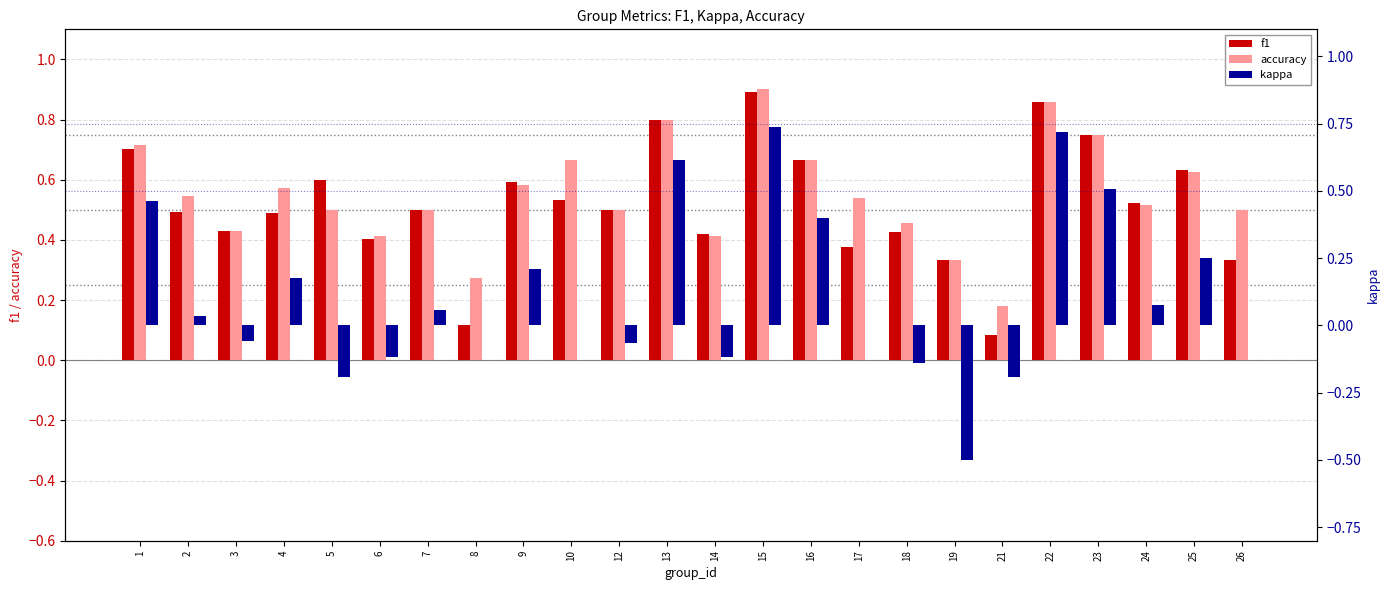

What is the approximate value of f1 at 22?

0.9